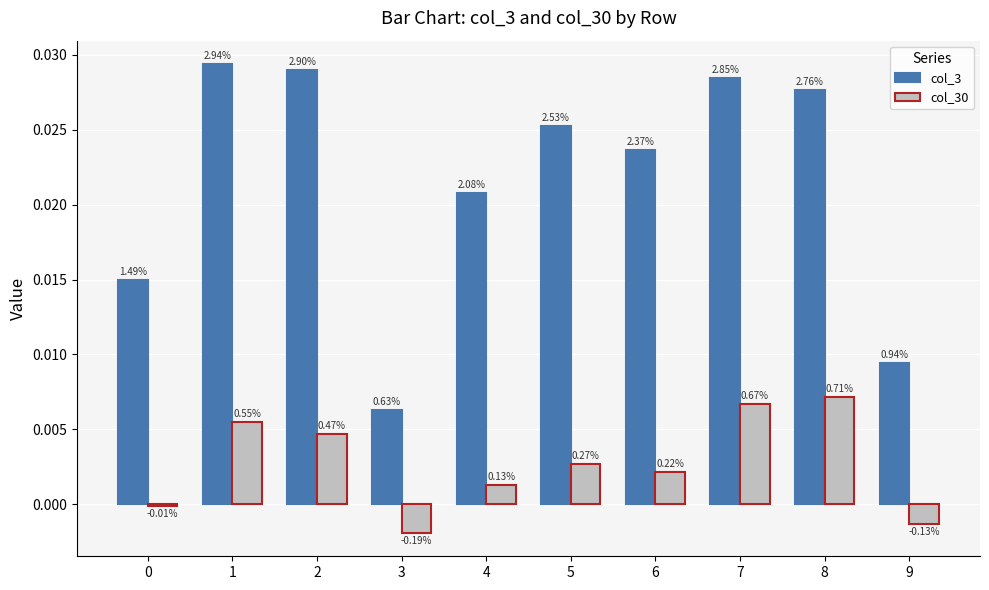

How many bars are there in each group?

2